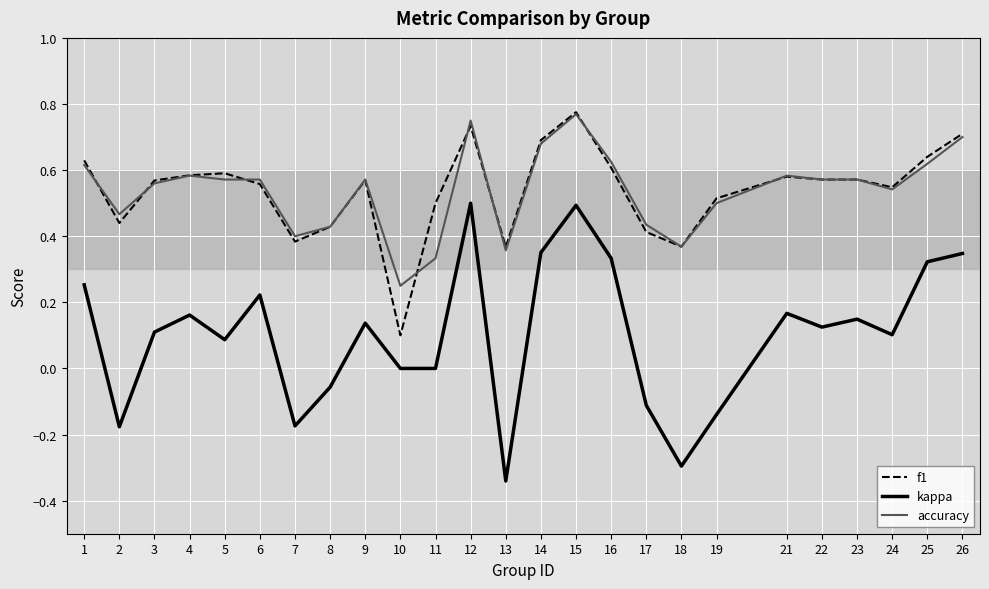

Between 16 and 22, which series saw the biggest shift?

kappa